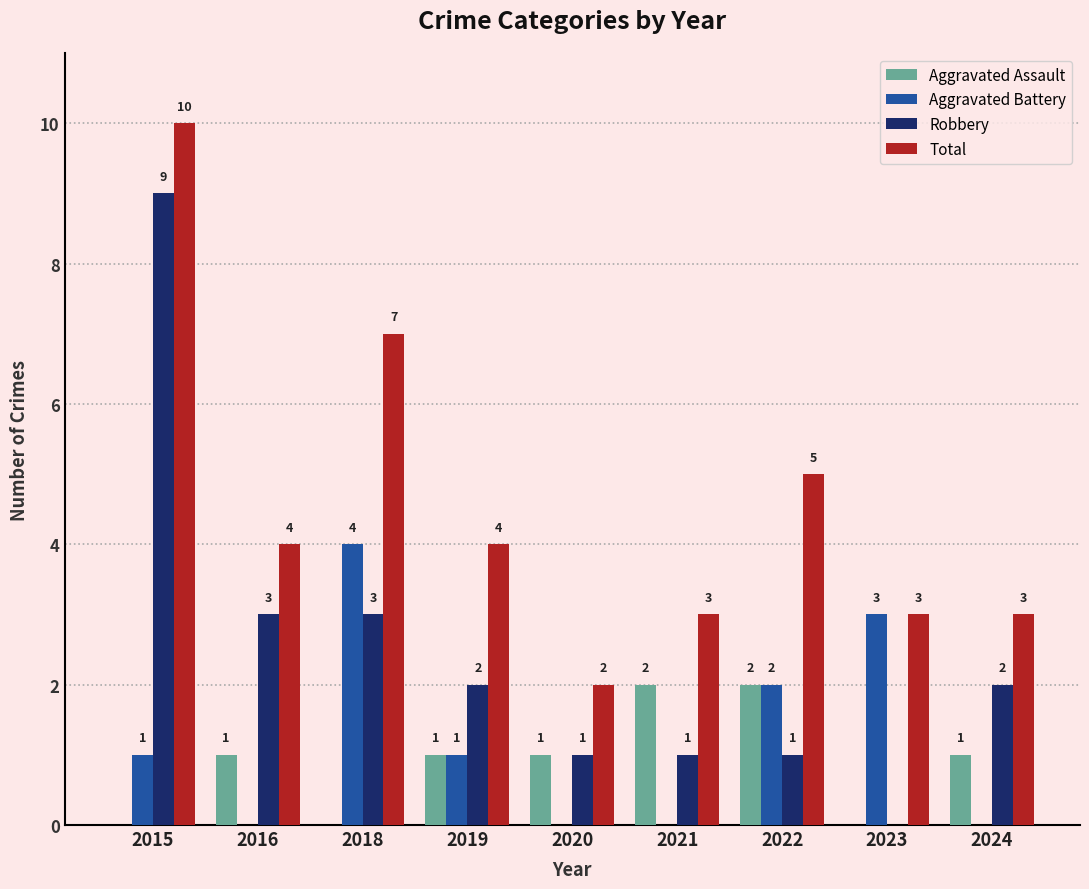

How many positive values does the Robbery series have?

8